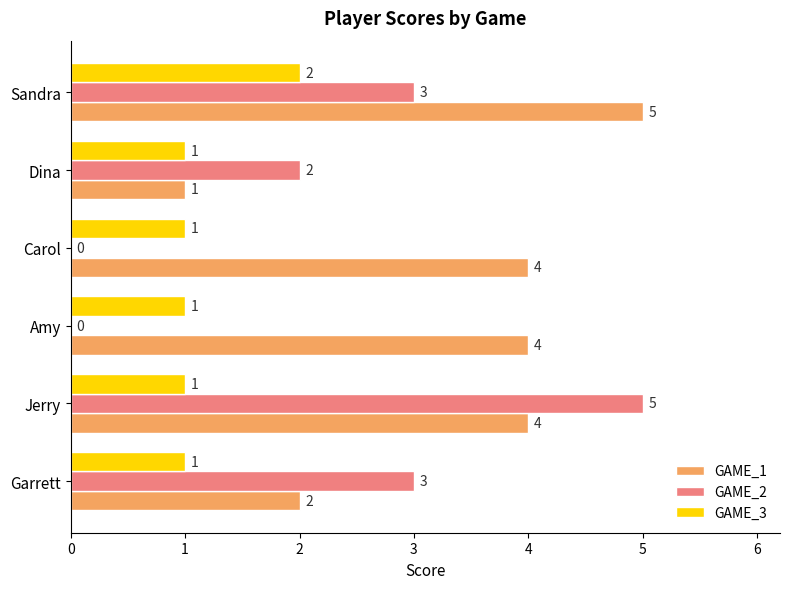

What is the highest value of the GAME_1 series?

5